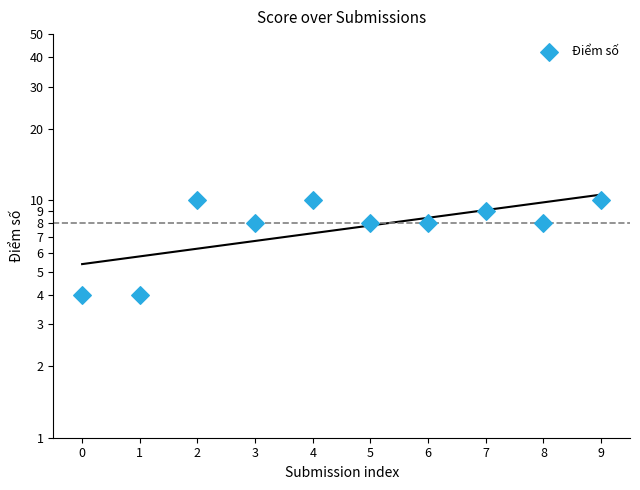

Approximately how many times larger is the value at 3 compared to 1?

2.0